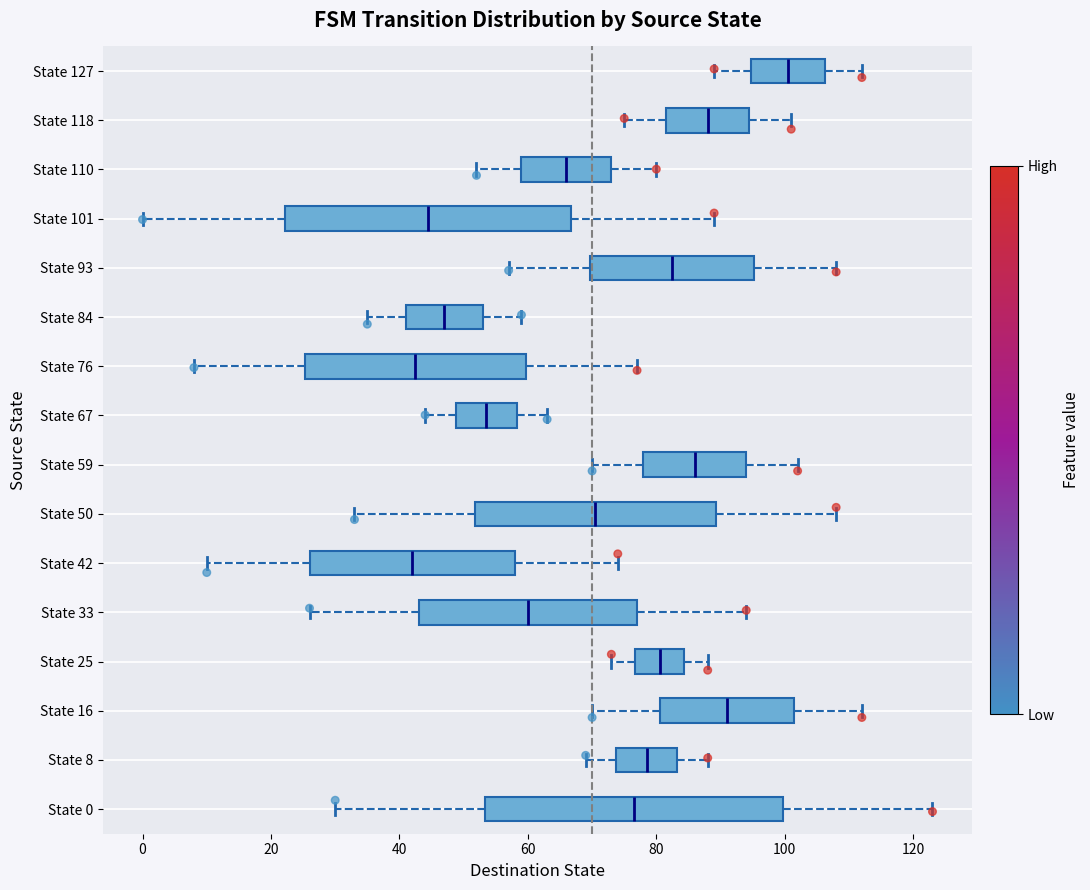

Where is the left edge of the box for State 59 on the x-axis? The values are not printed on the chart, so give them approximately, as read against the axis.

78